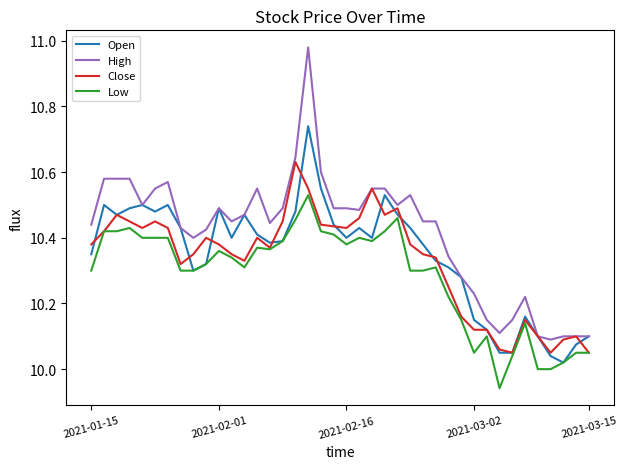

Which series has the largest total across all categories?

High